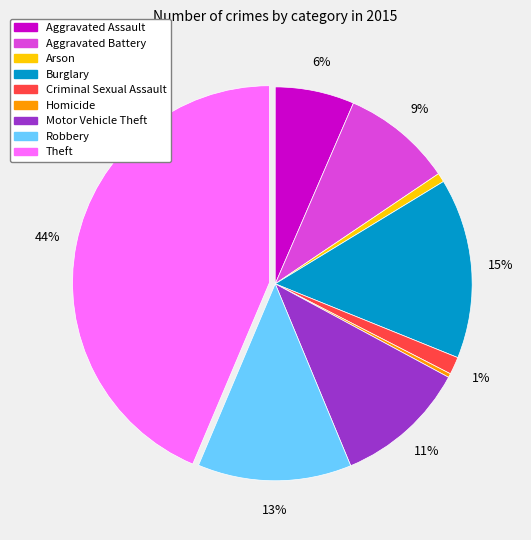

To the nearest percent, what is the combined percentage of Robbery and Homicide?

13%